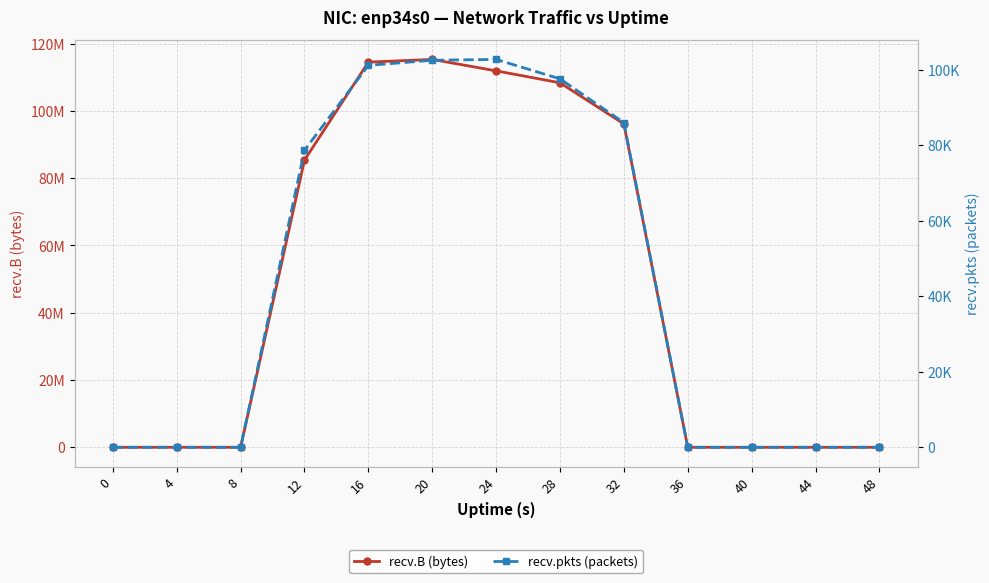

Is it true that recv.B (bytes) equals 108335313 at 28?

True